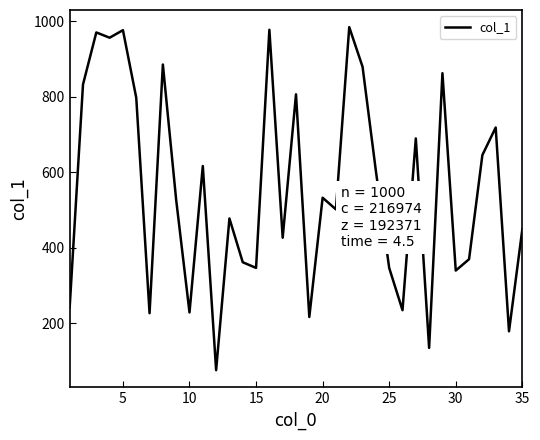

What is the difference between the second highest and second lowest values?

843